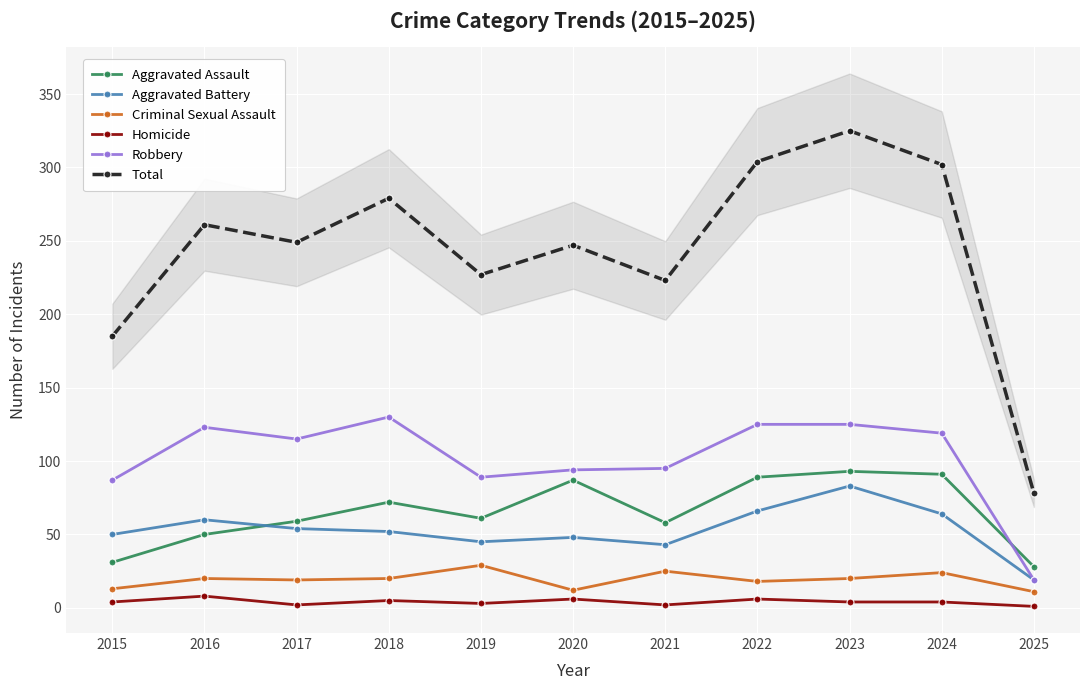

At how many categories does at least one series exceed 217?

9